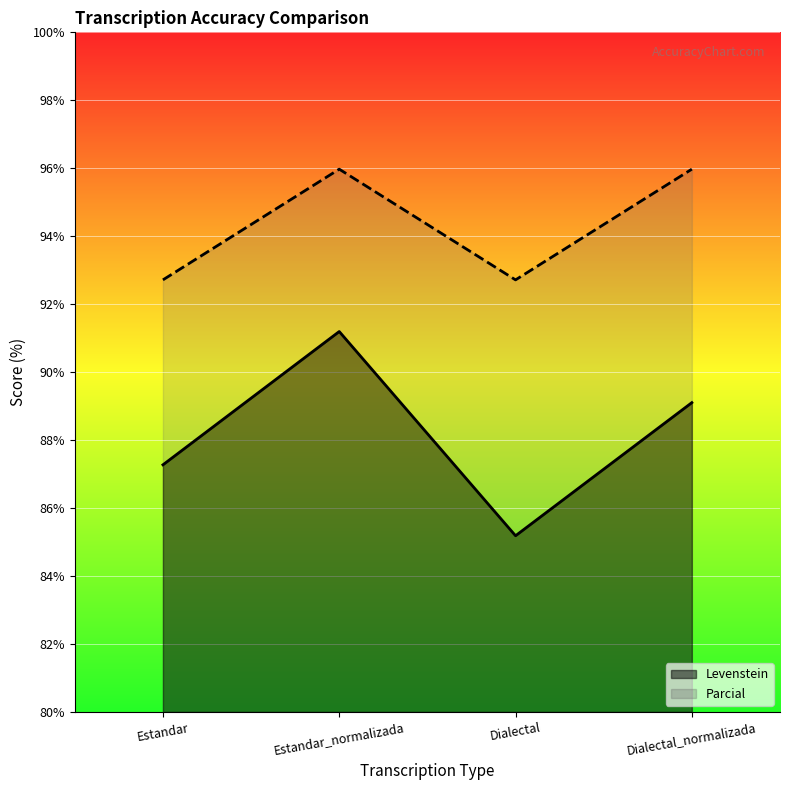

Reading left to right, list all the values displayed in this chart.

Levenstein: 87.3	91.2	85.2	89.1
Parcial: 92.7	96.0	92.7	96.0